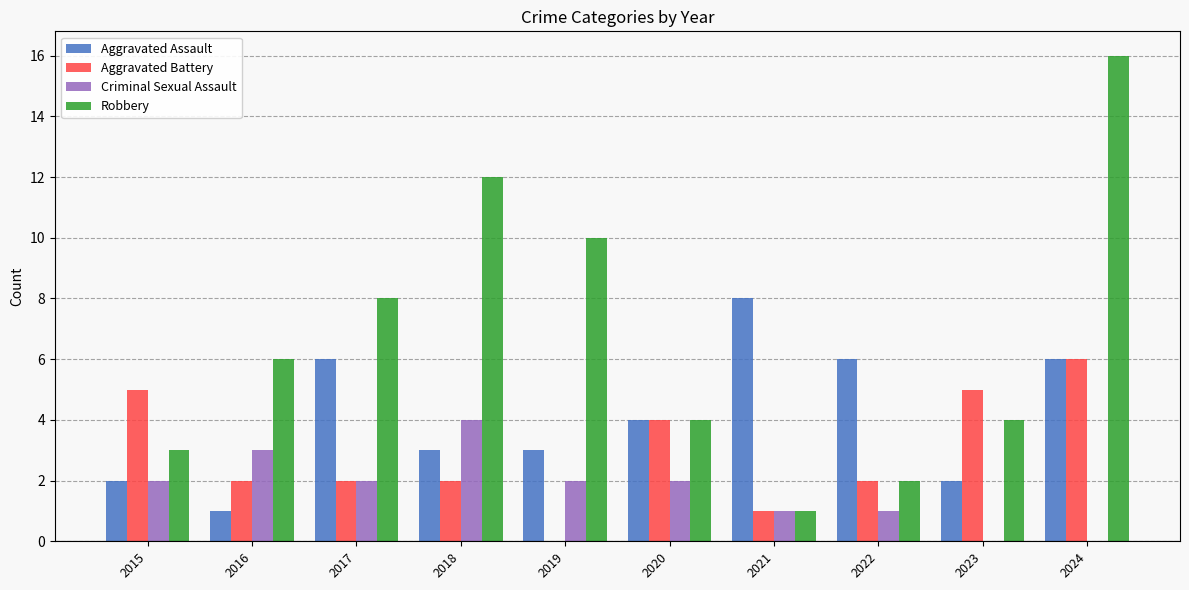

At which label does Aggravated Battery first exceed 2?

2015